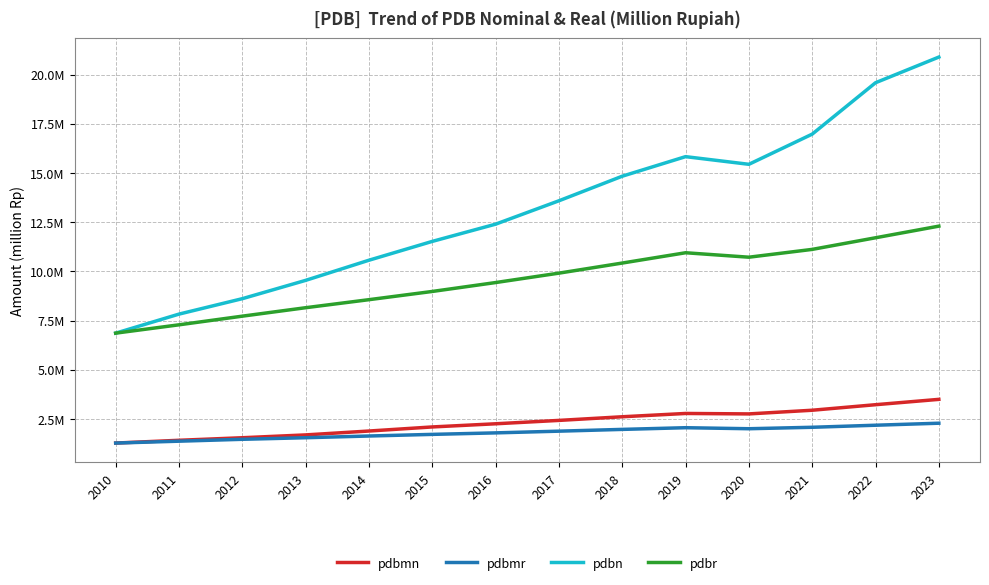

True or false: pdbr has a value of 3969782.9 at 2021.

False